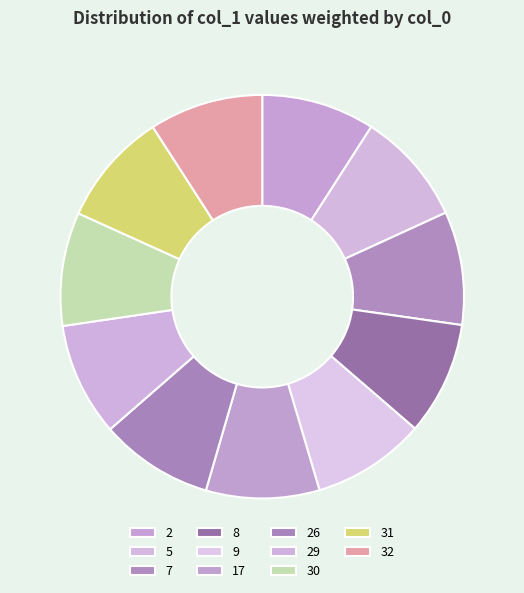

Is the sum of 31 and 17 greater than half?

No